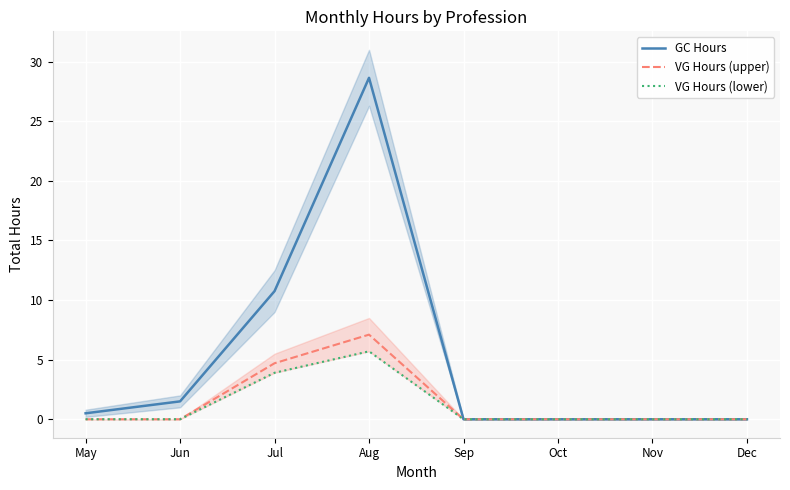

The value of GC Hours at Jul is 17.8. True or false?

False